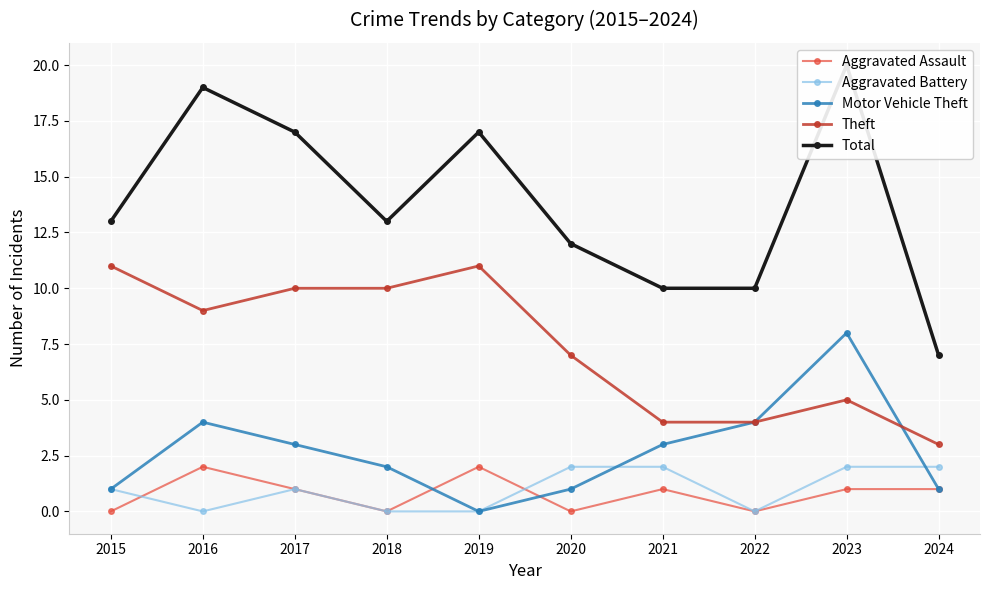

List the labels in order of Aggravated Battery value, largest first.

2020, 2021, 2023, 2024, 2015, 2017, 2016, 2018, 2019, 2022